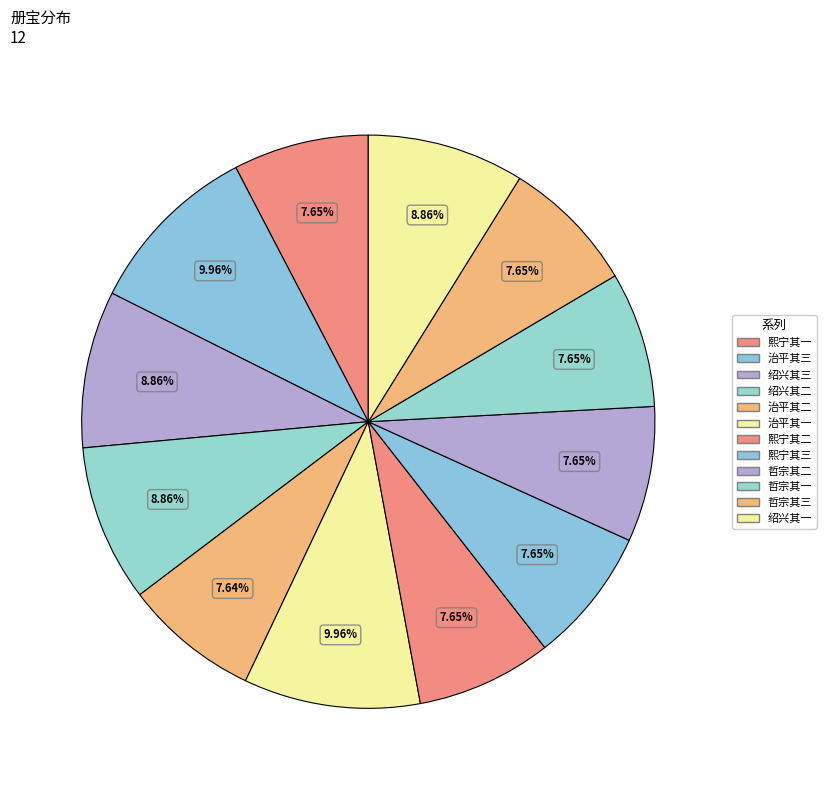

Which slice is the smallest?

治平皇太后皇后册宝三首 其二